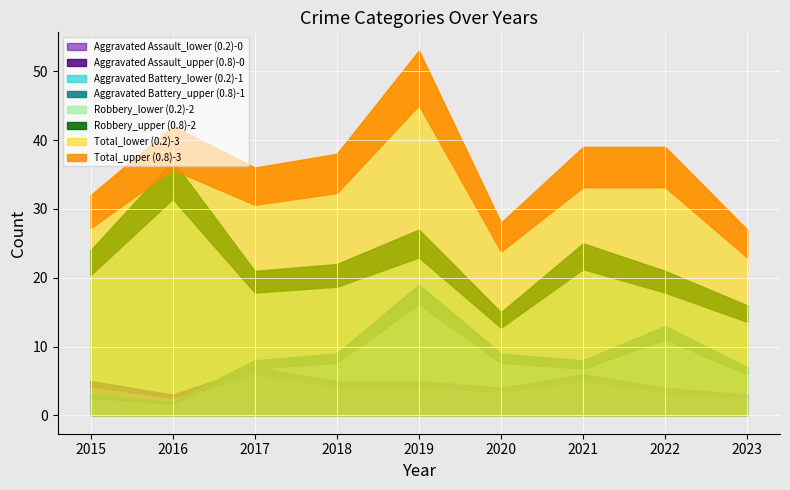

What is the total value across all series at 2021?

78